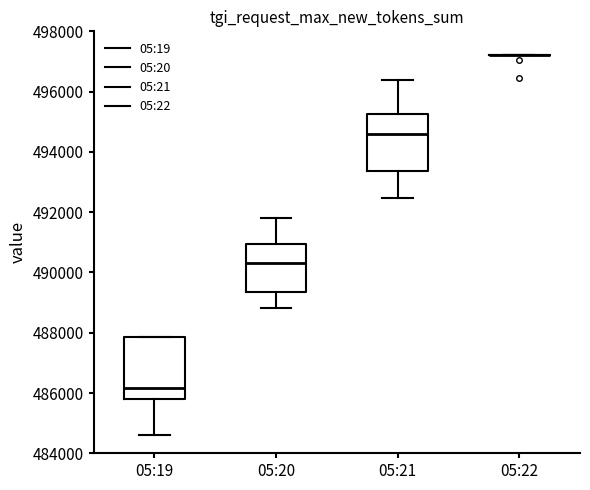

Reading left to right, transcribe this box plot: for each box, give where its median line is, the range the box spans, and where its two whiskers end, as read against the y-axis. The values are not printed on the chart, so give them approximately, as read against the axis.

05:19: median 486200, box 485800 to 487800, whiskers 484600 to 487800
05:20: median 490400, box 489400 to 491000, whiskers 488800 to 491800
05:21: median 494600, box 493400 to 495200, whiskers 492400 to 496400
05:22: box collapsed to a line at 497200, whiskers 497200 to 497200